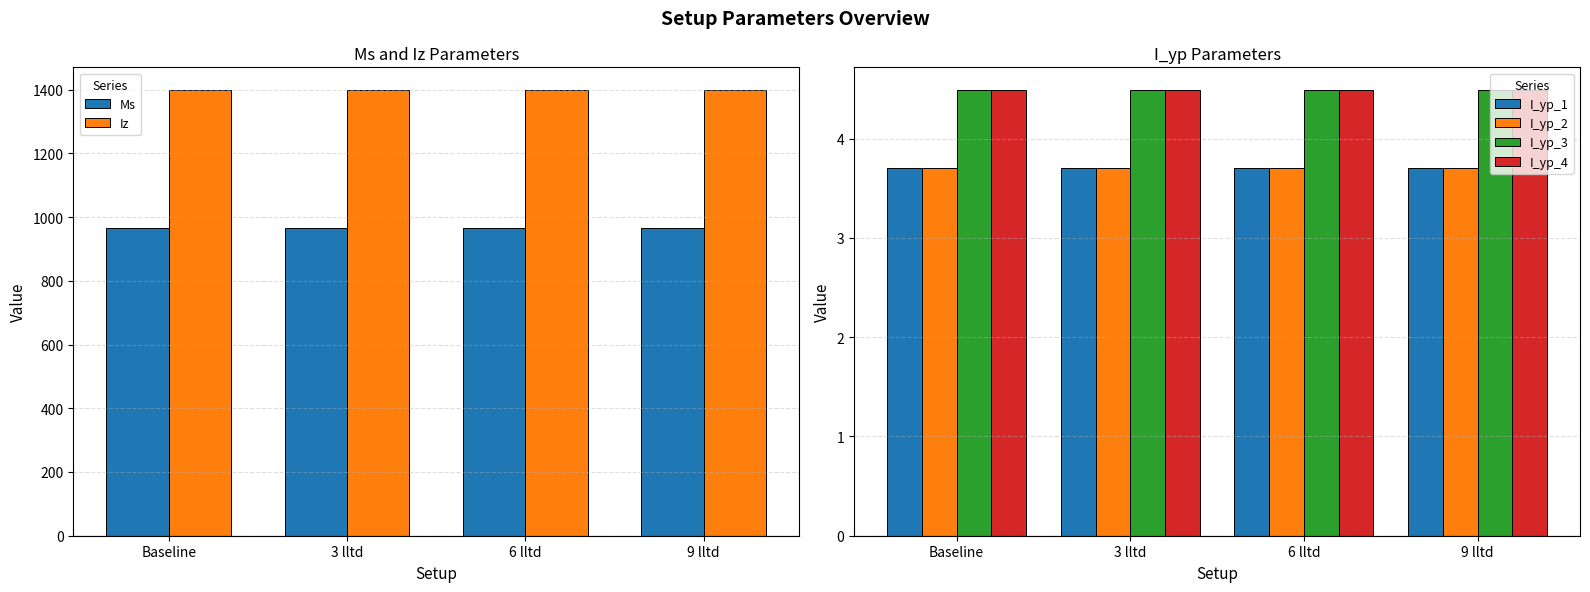

Count the number of data series in this chart.

6